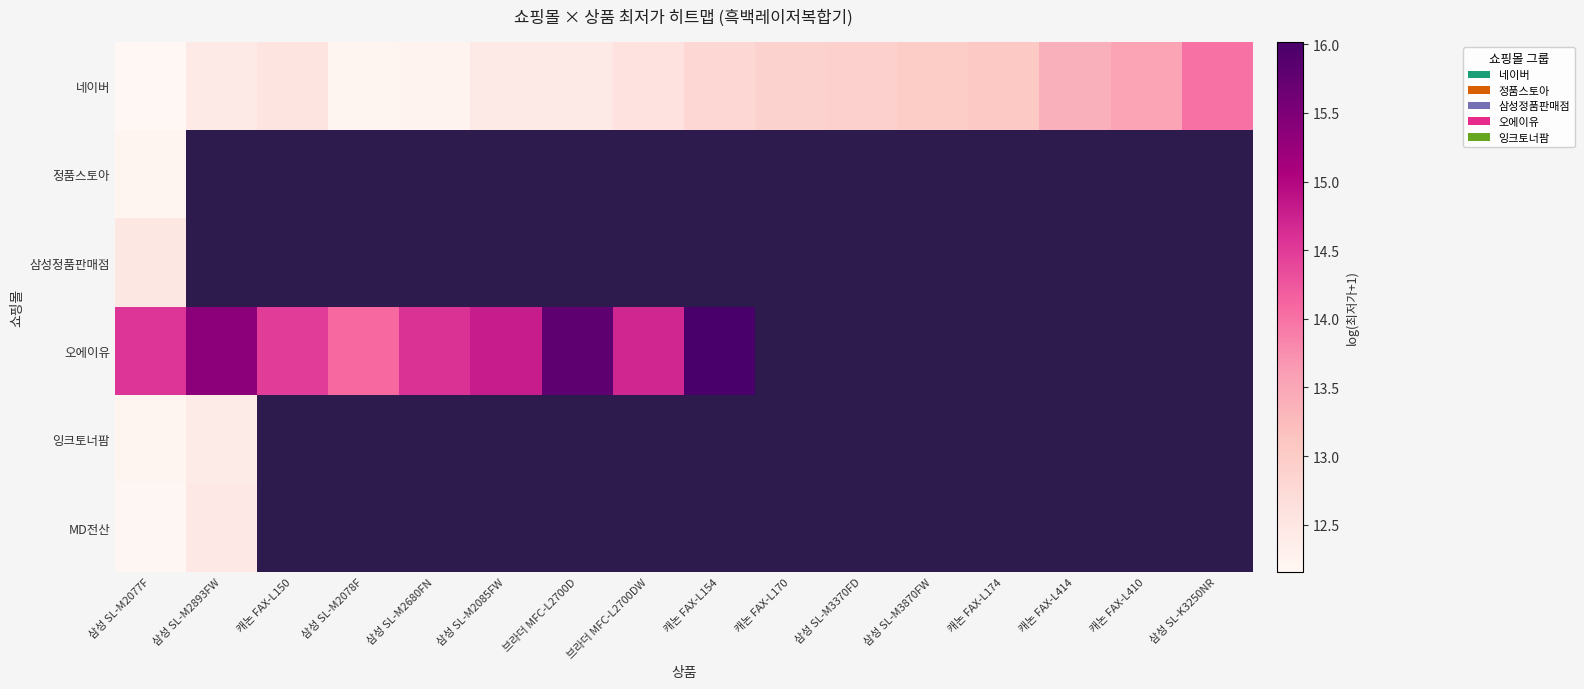

What is the difference between the maximum and minimum values in the MD전산 series?

0.3